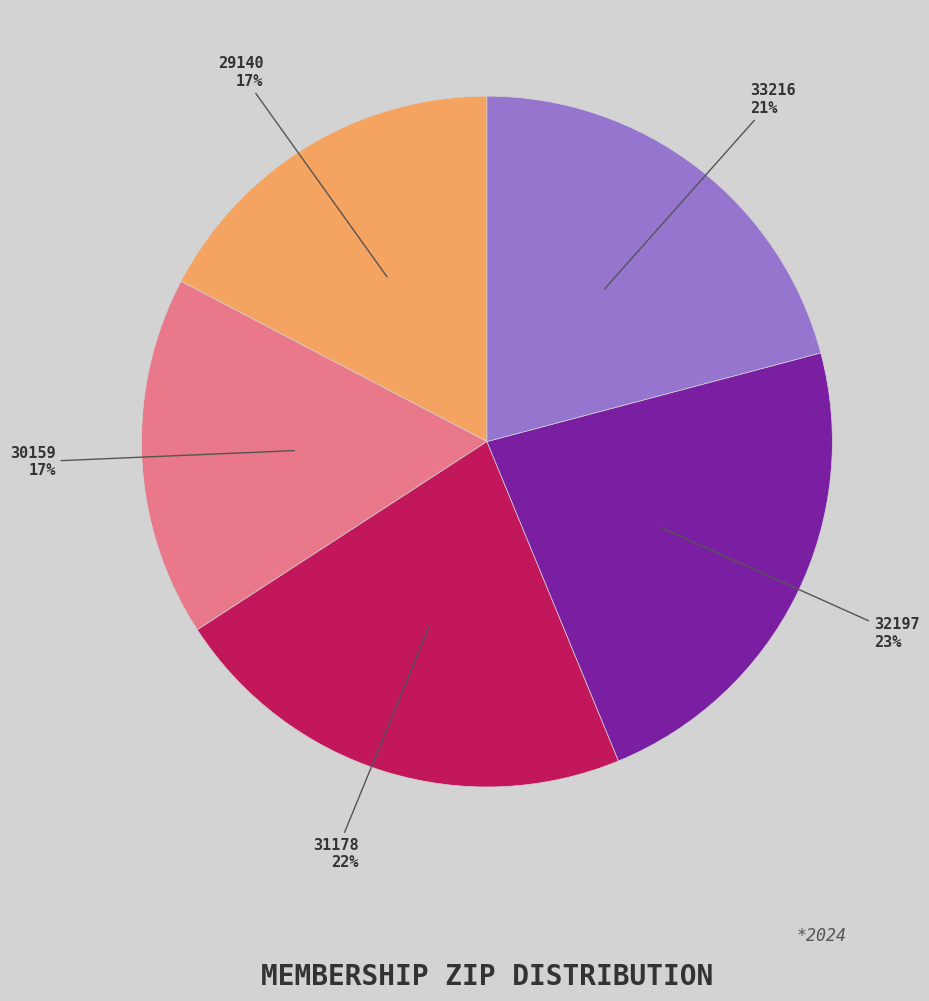

Count the number of slices in the pie.

5